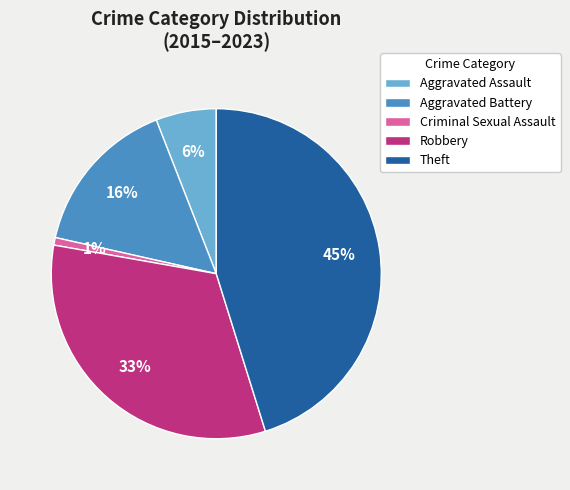

Is the sum of Criminal Sexual Assault and Robbery greater than half?

No